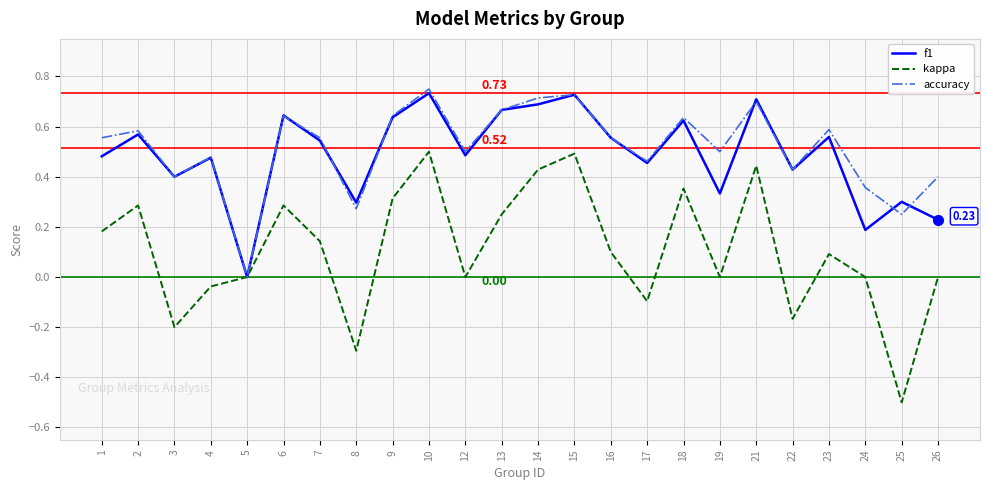

What is the total value across all series at 15?

1.9